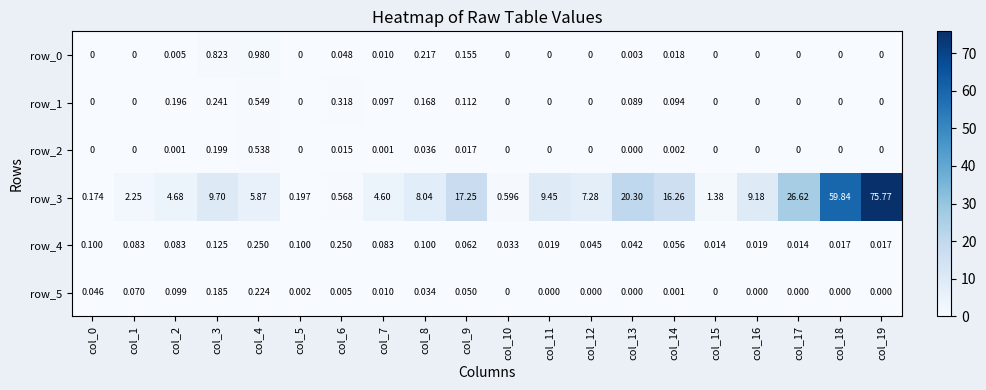

Is the value of row_4 at col_5 greater than the value of row_0 at col_19?

Yes